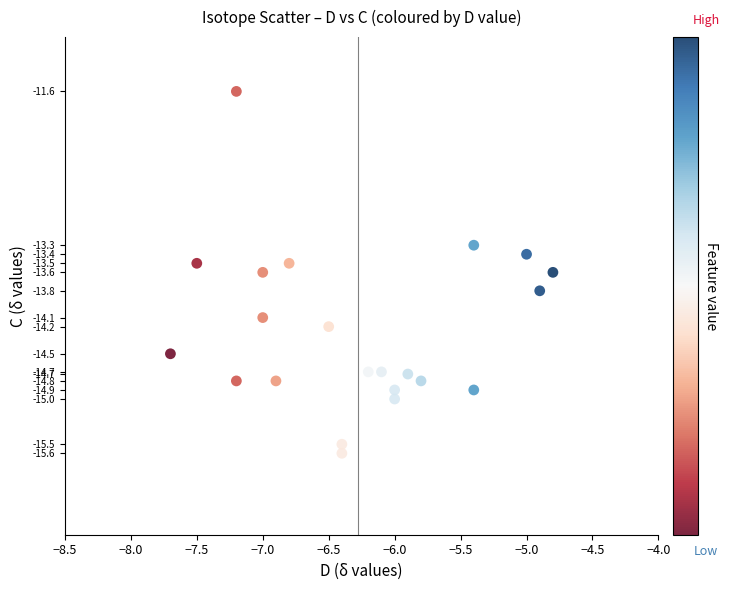

What Y value in the scatter plot is closest to -13?

-13.3